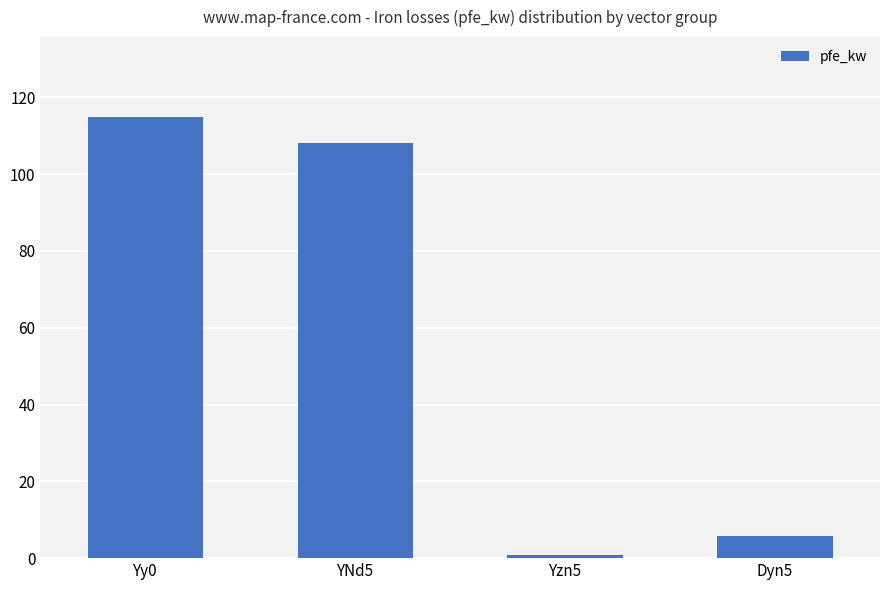

What is the average value?

57.4